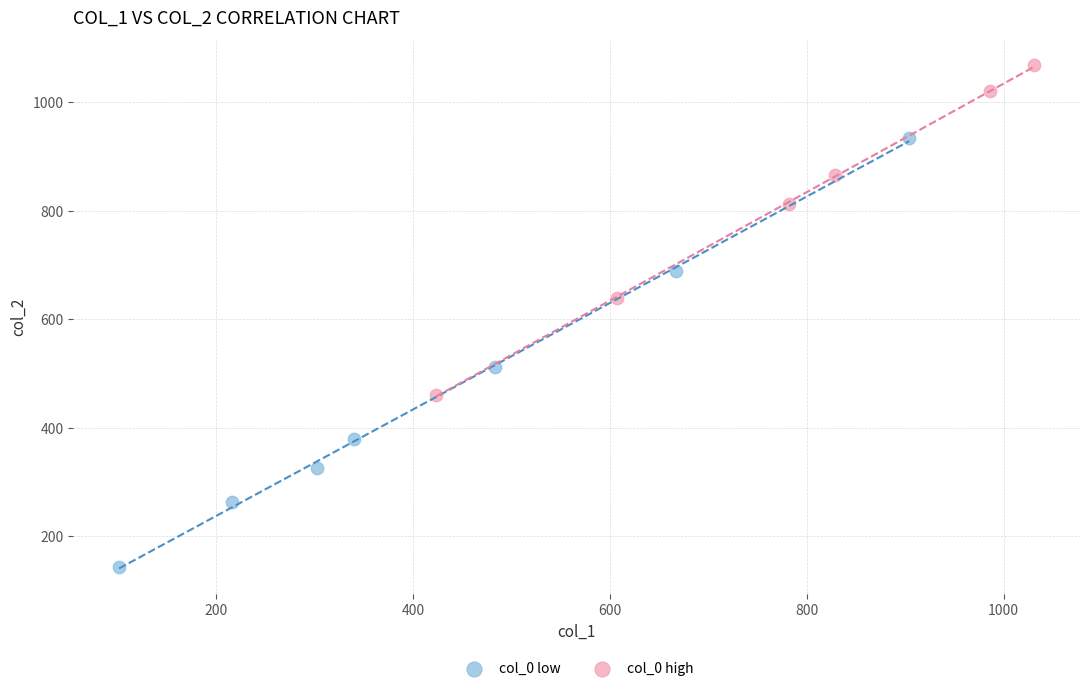

Which series has the largest Y range (max minus min)?

col_0 low